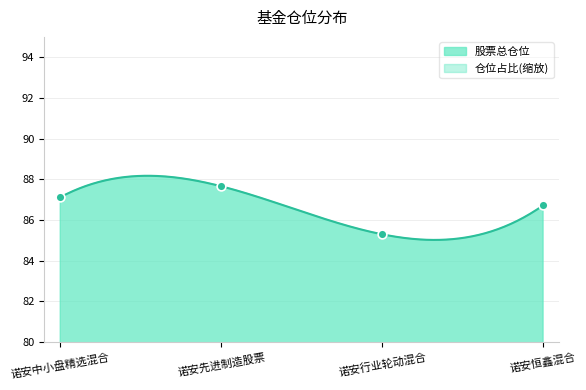

What is the change in value from 诺安行业轮动混合 to 诺安恒鑫混合?

+1.4